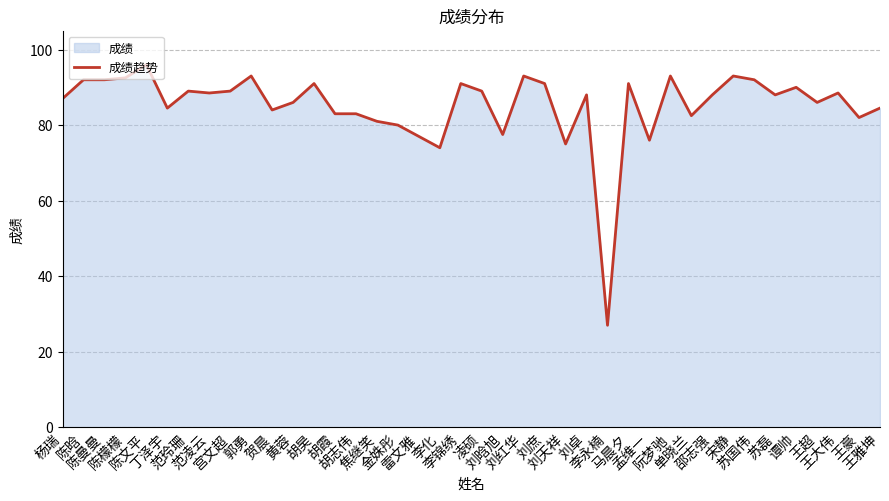

Reading left to right, extract all data points from this chart.

87.0	92.0	92.0	92.5	96.0	84.5	89.0	88.5	89.0	93.0	84.0	86.0	91.0	83.0	83.0	81.0	80.0	77.0	74.0	91.0	89.0	77.5	93.0	91.0	75.0	88.0	27.0	91.0	76.0	93.0	82.5	88.0	93.0	92.0	88.0	90.0	86.0	88.5	82.0	84.5